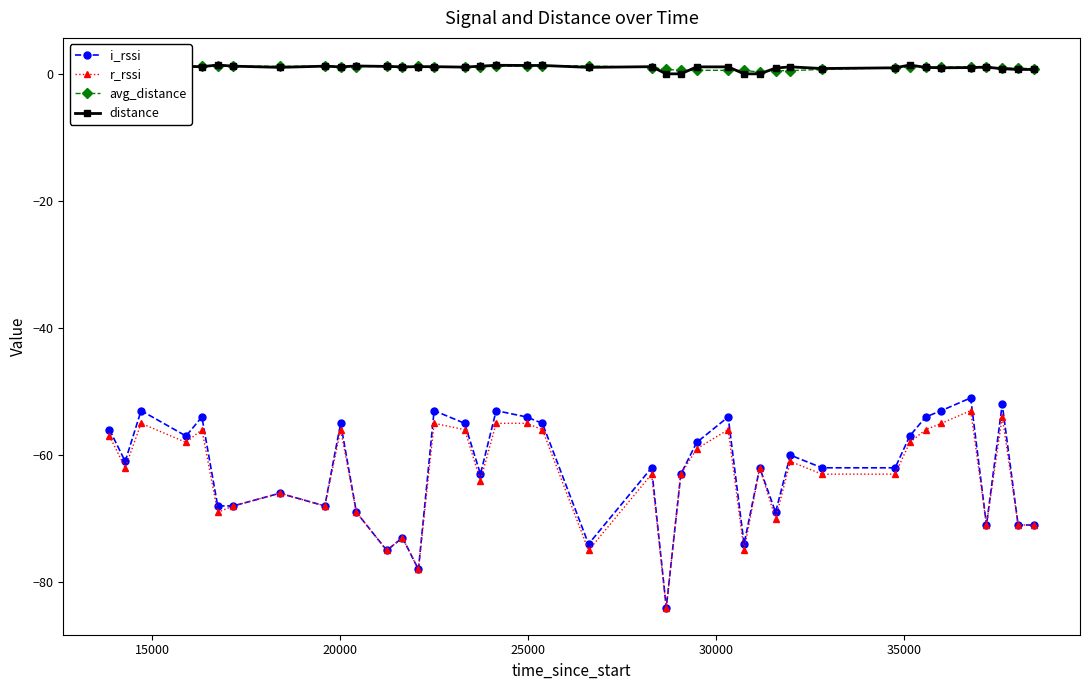

Count the number of categories in the chart.

40